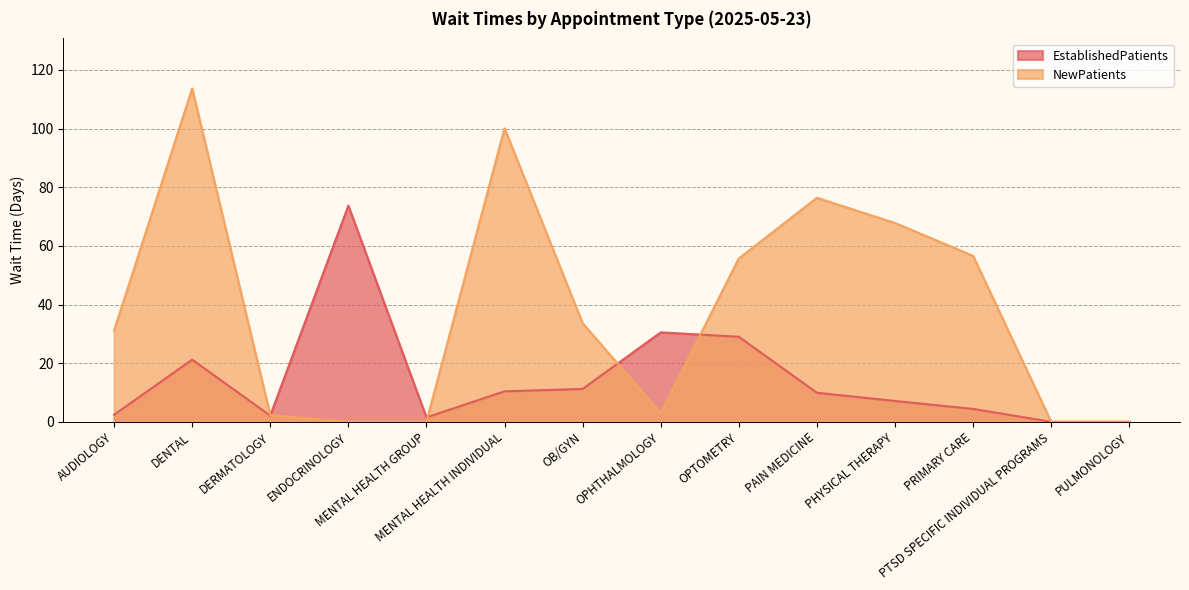

After their last crossing, which series has the higher values: EstablishedPatients or NewPatients?

NewPatients